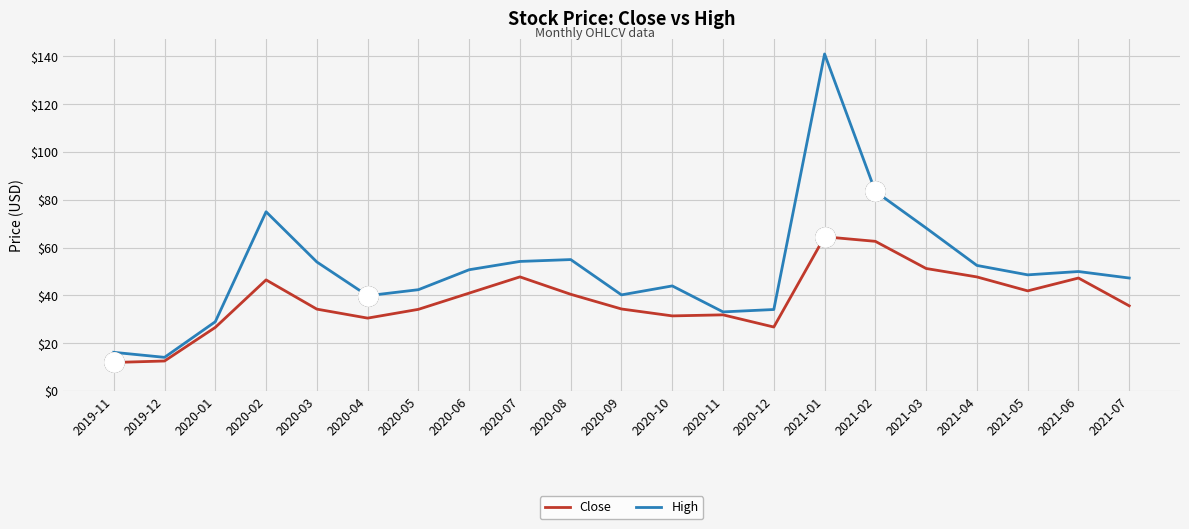

What position from the left is 2020-04?

6